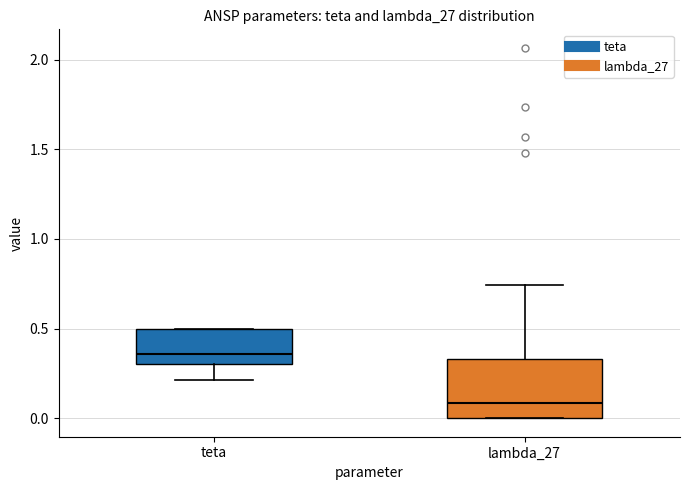

Reading left to right, transcribe this box plot: for each box, give where its median line is, the range the box spans, and where its two whiskers end, as read against the y-axis. The values are not printed on the chart, so give them approximately, as read against the axis.

teta: median 0.35, box 0.30 to 0.50, whiskers 0.20 to 0.50
lambda_27: median 0.10, box 0.00 to 0.35, whiskers 0.00 to 0.75